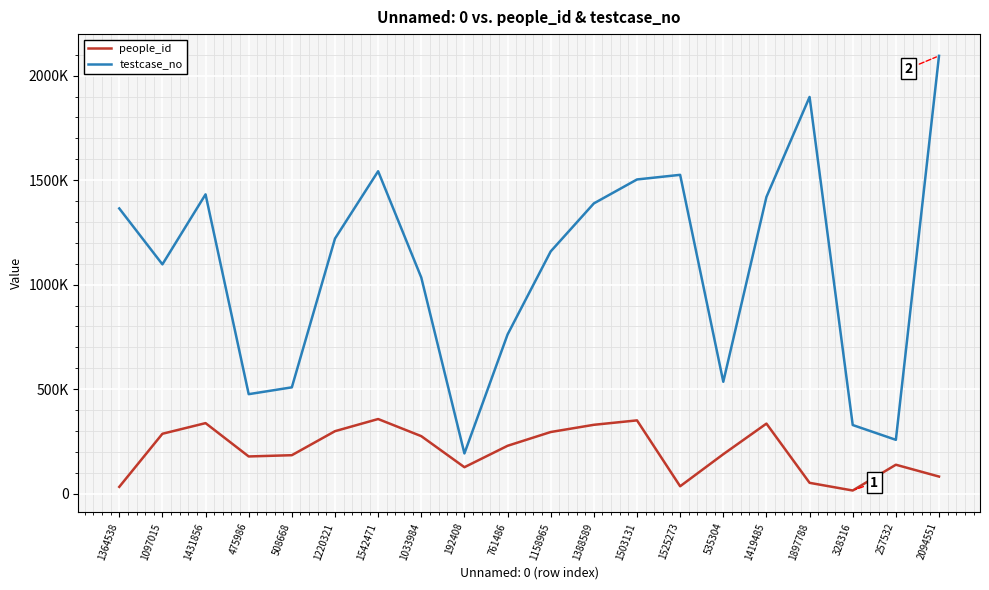

What are all the series names shown in the legend?

people_id, testcase_no